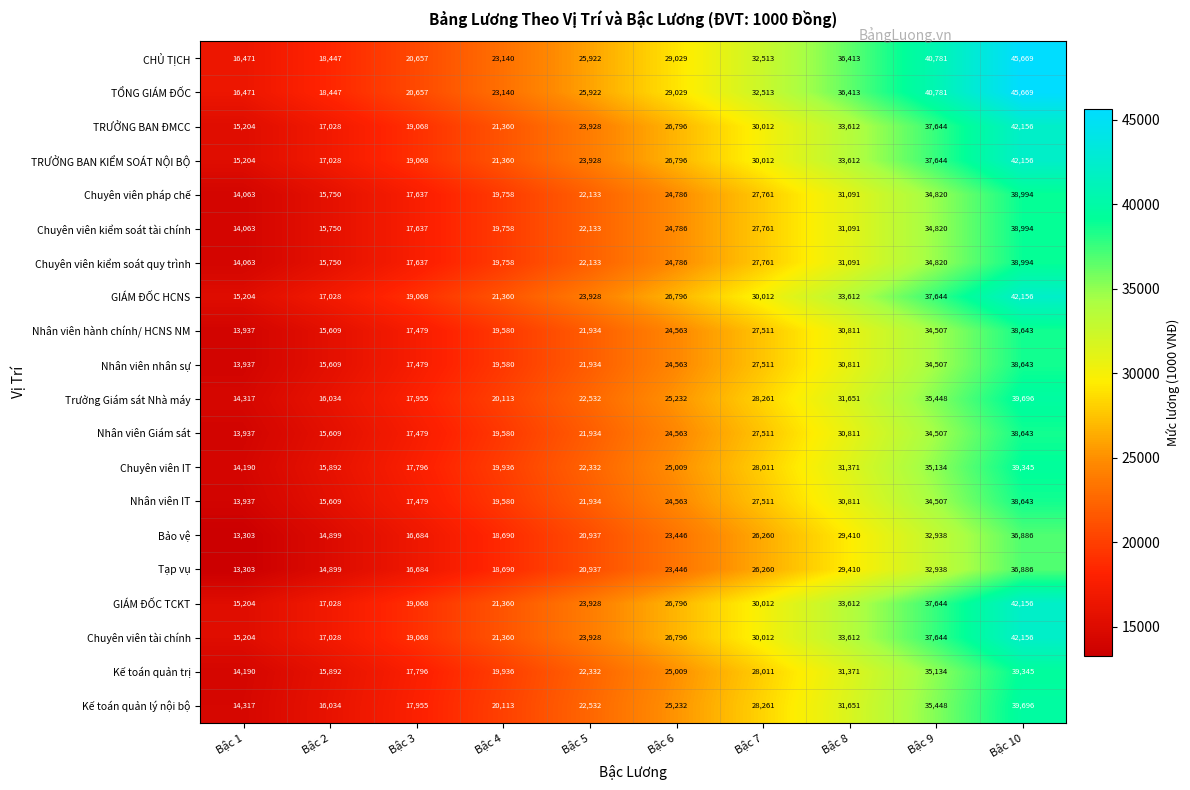

At which category is the sum across all series the highest?

Bậc 10